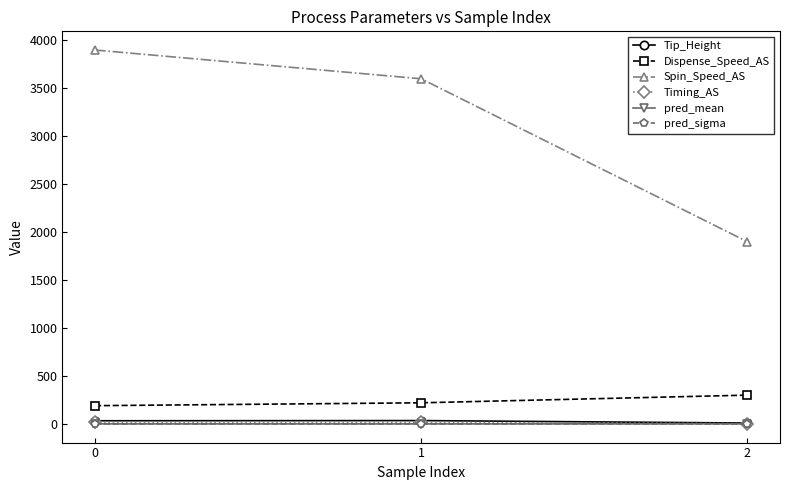

Is the value of Spin_Speed_AS at 2 greater than the value of pred_mean at 2?

Yes